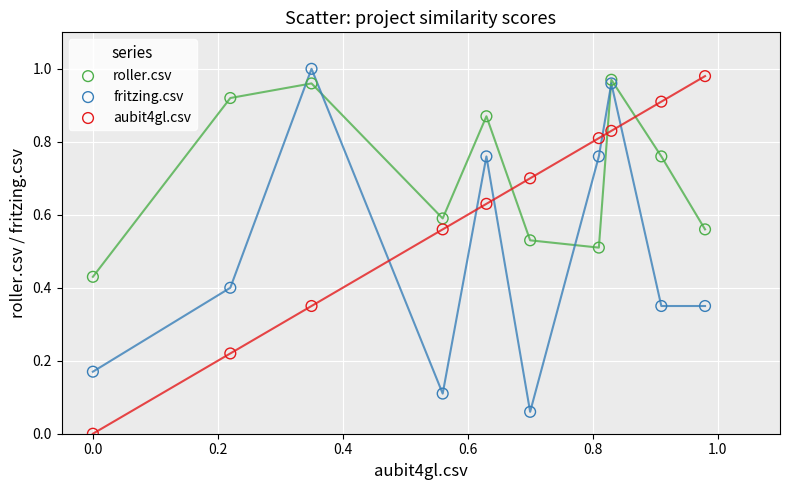

Which series contains the lowest Y value?

aubit4gl.csv